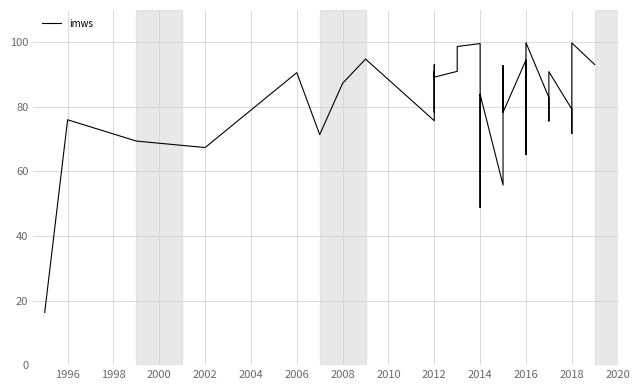

At which category does the data reach its first local valley?

2002